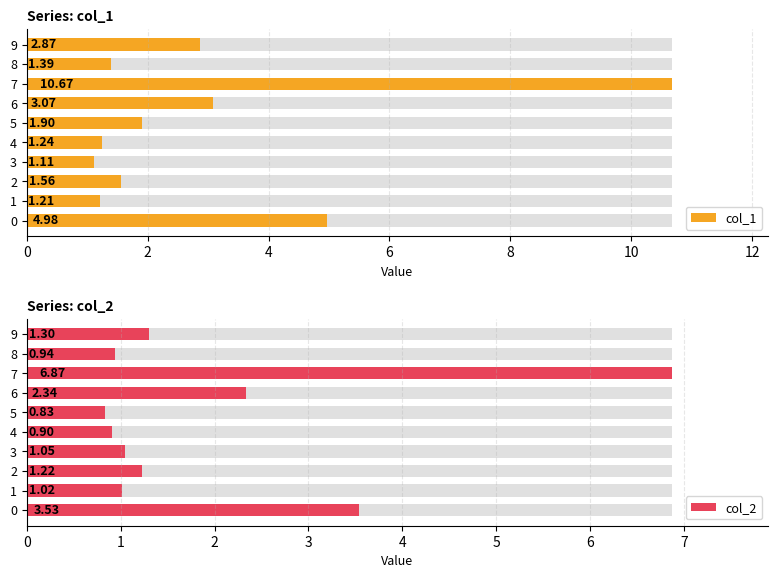

What is the average value of the col_1 series?

3.0